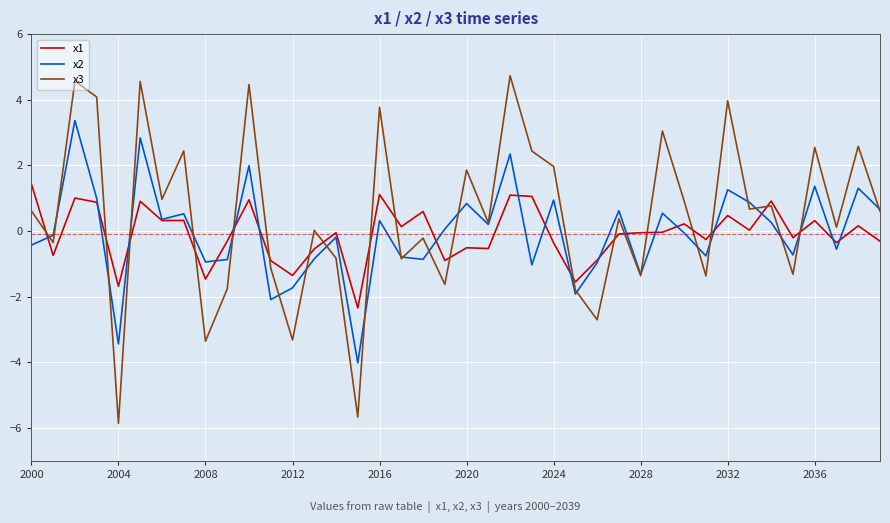

Rank the series by their maximum value, from highest to lowest.

x3, x2, x1